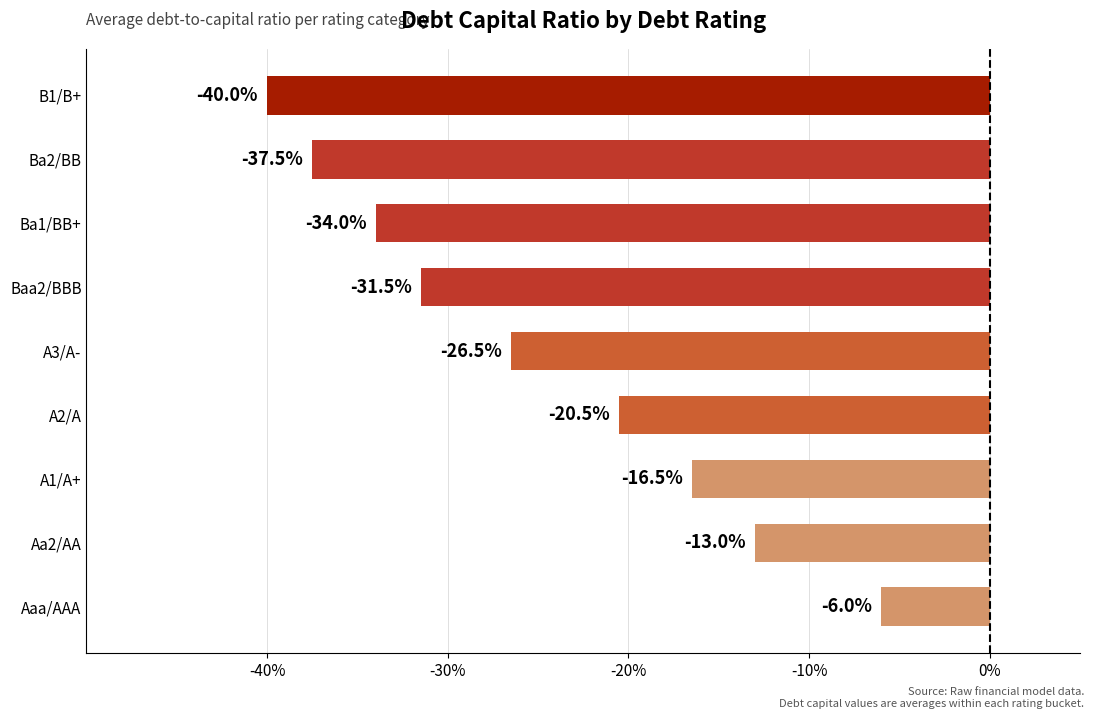

Are the bars horizontal?

Yes